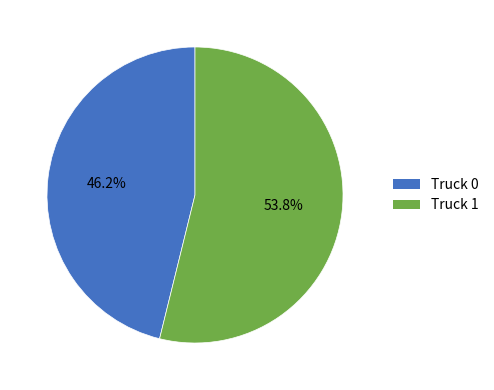

Which slice is the largest?

Truck 1